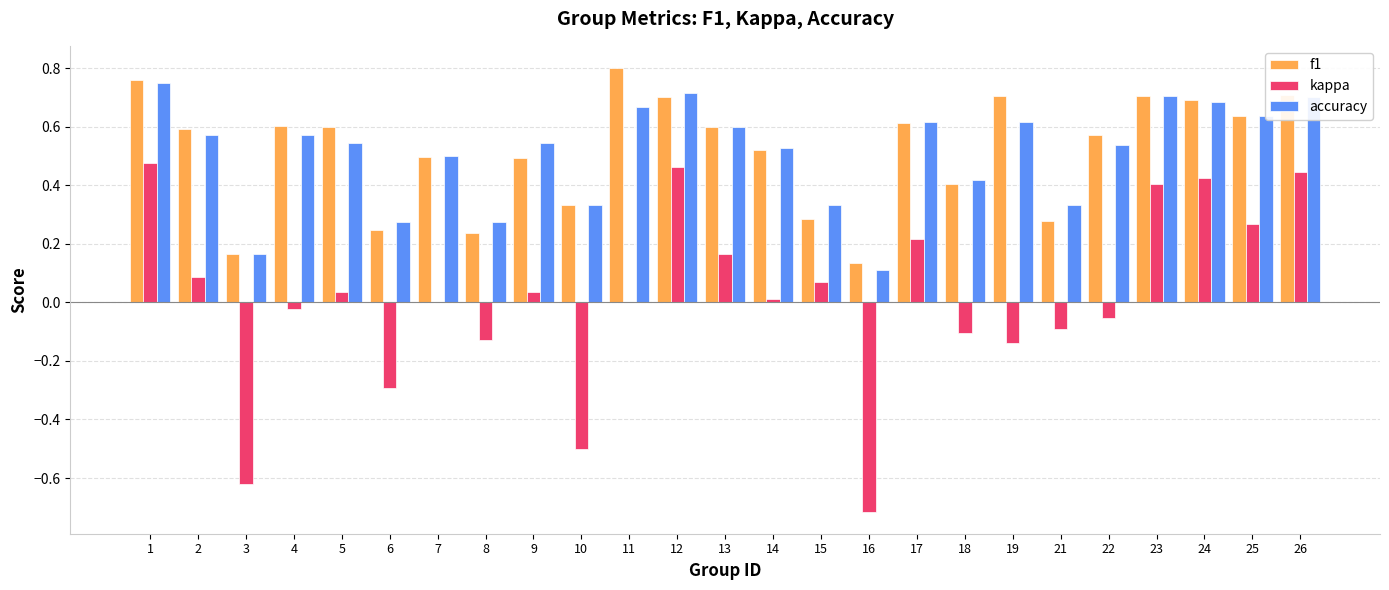

What is the total value across all series at 16?

-0.5